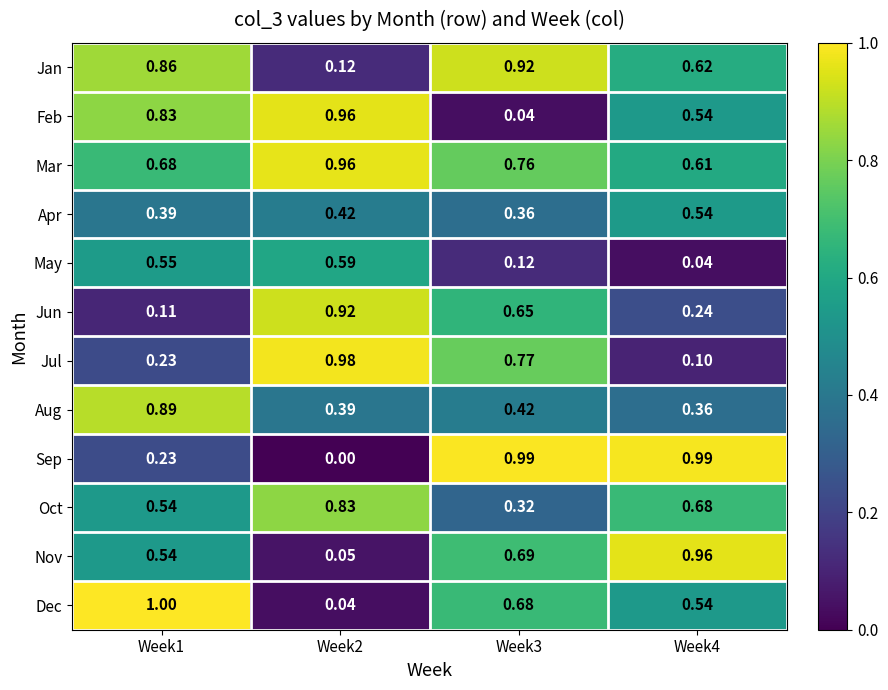

Count the number of data series in this chart.

12